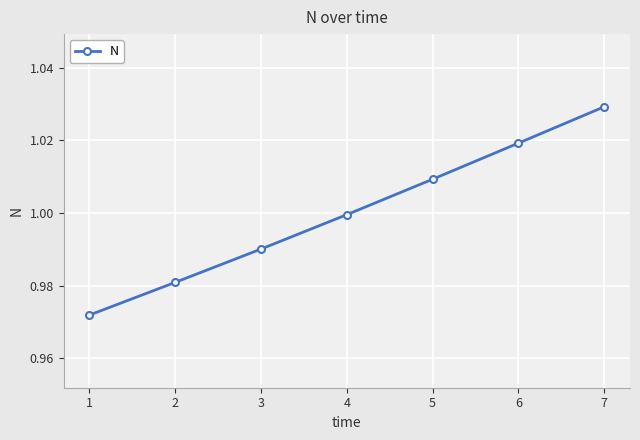

Is this an area chart (filled region under the line)?

No